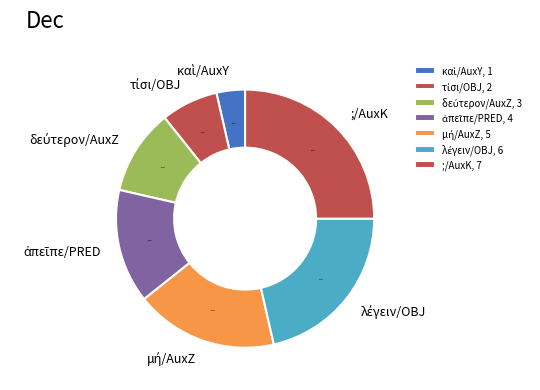

Which category has the smallest portion of the pie?

καὶ/AuxY